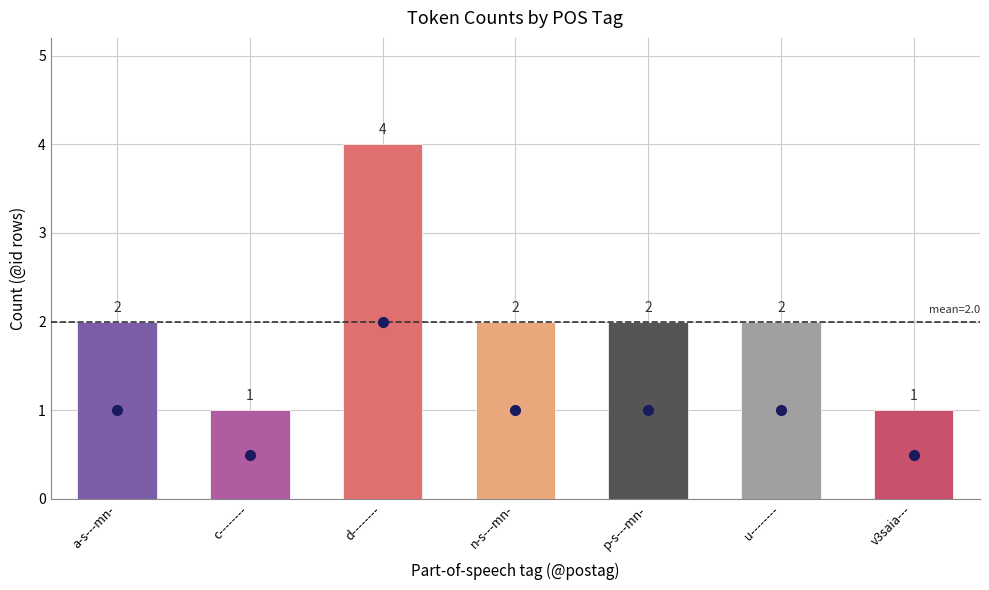

Which has a higher value, d-------- or v3saia---?

d--------